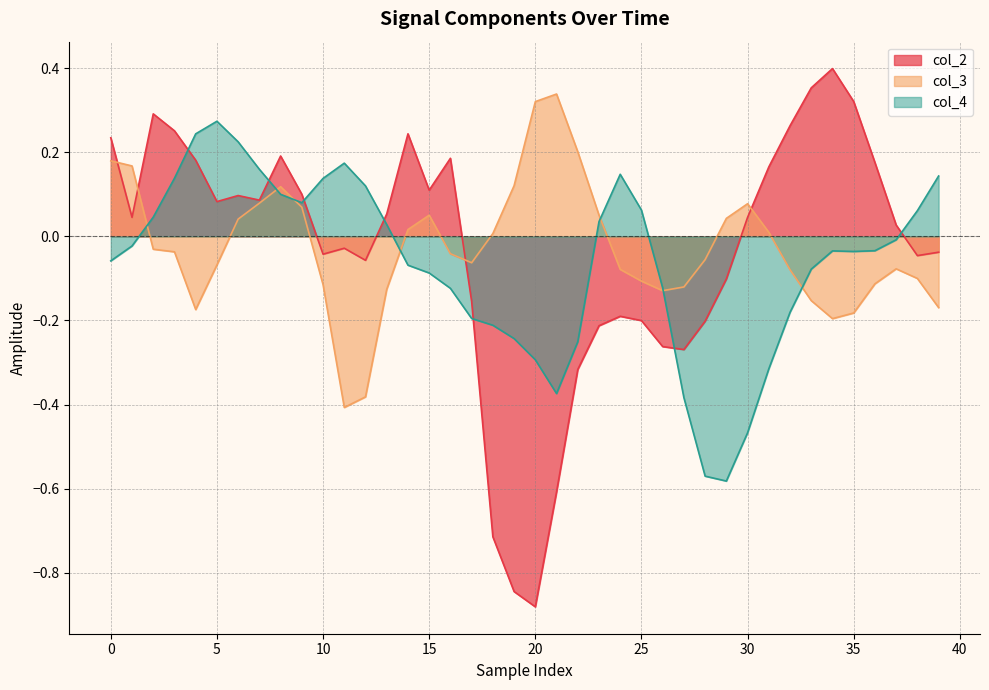

At which category does the chart reach its peak across all series?

34